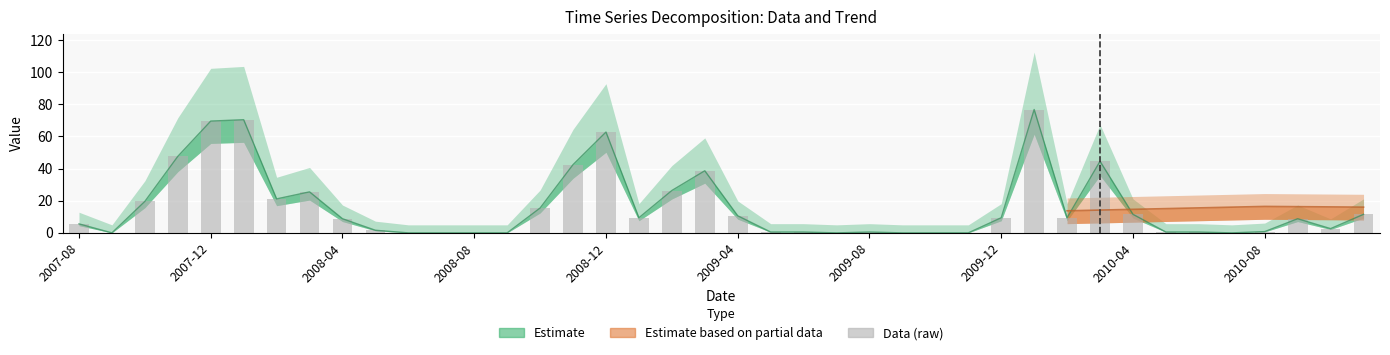

How many data points are above 8?

21